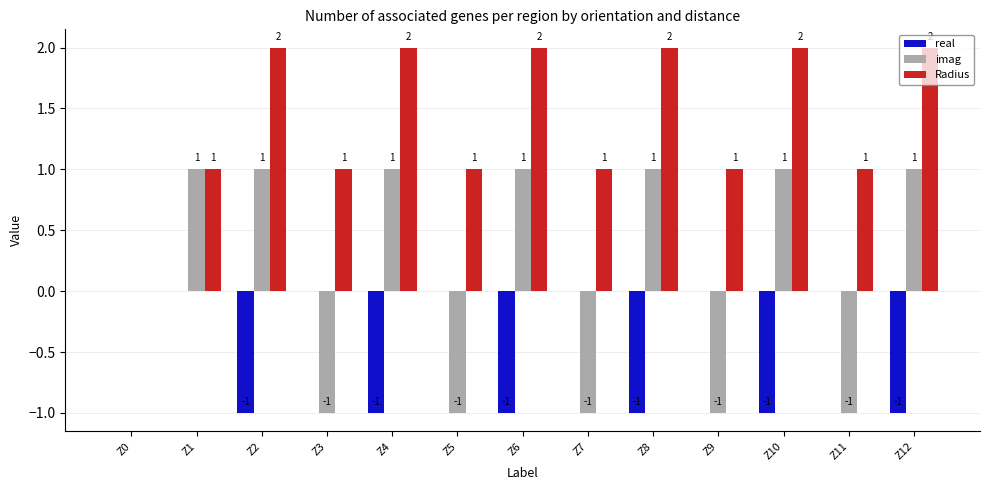

Count the number of categories in the chart.

13